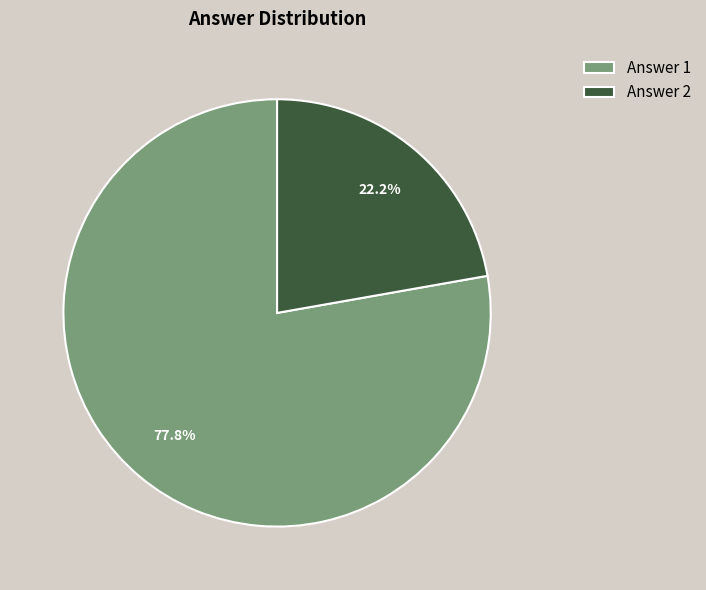

Do Answer 2 and Answer 1 together represent more than half of the pie?

Yes